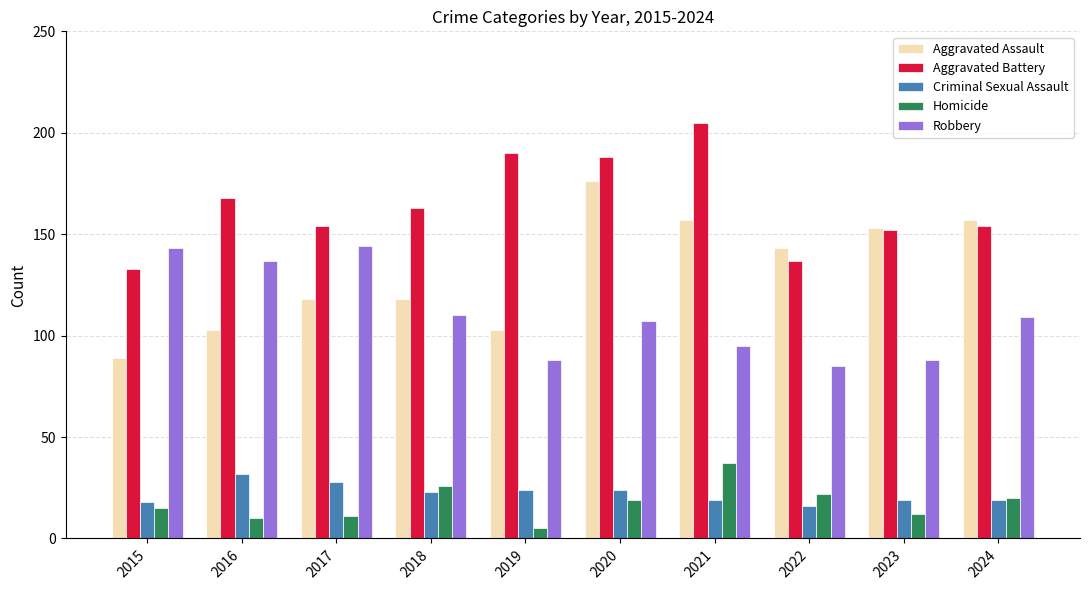

What are all the series names shown in the legend?

Aggravated Assault, Aggravated Battery, Criminal Sexual Assault, Homicide, Robbery